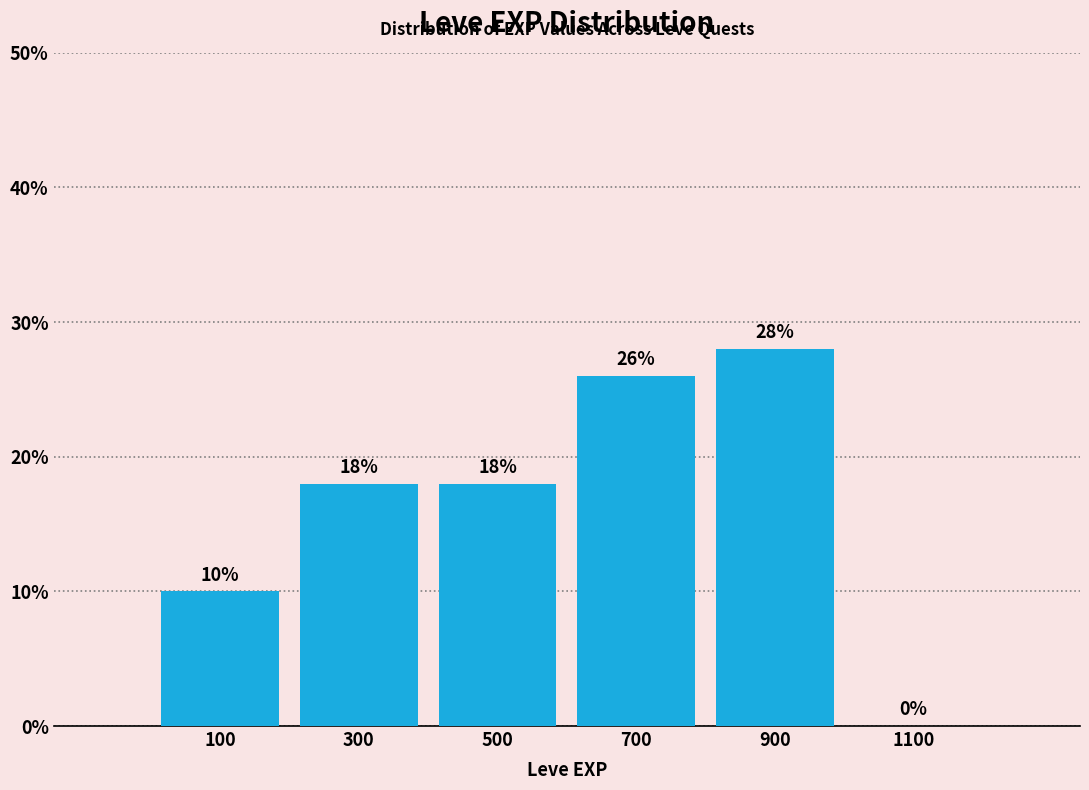

Reading left to right, transcribe this chart: for each bar, give the range it covers on the x-axis and its height.

0 to 200: 10
200 to 400: 18
400 to 600: 18
600 to 800: 26
800 to 1000: 28
1000 to 1200: 0